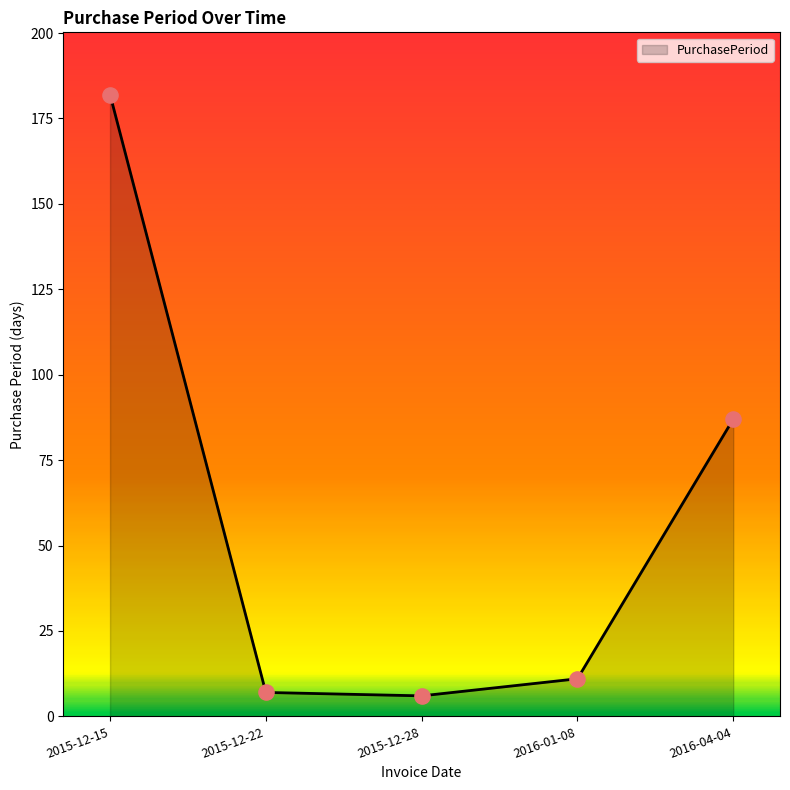

Approximately how many times larger is the value at 2015-12-15 compared to 2015-12-28?

30.3